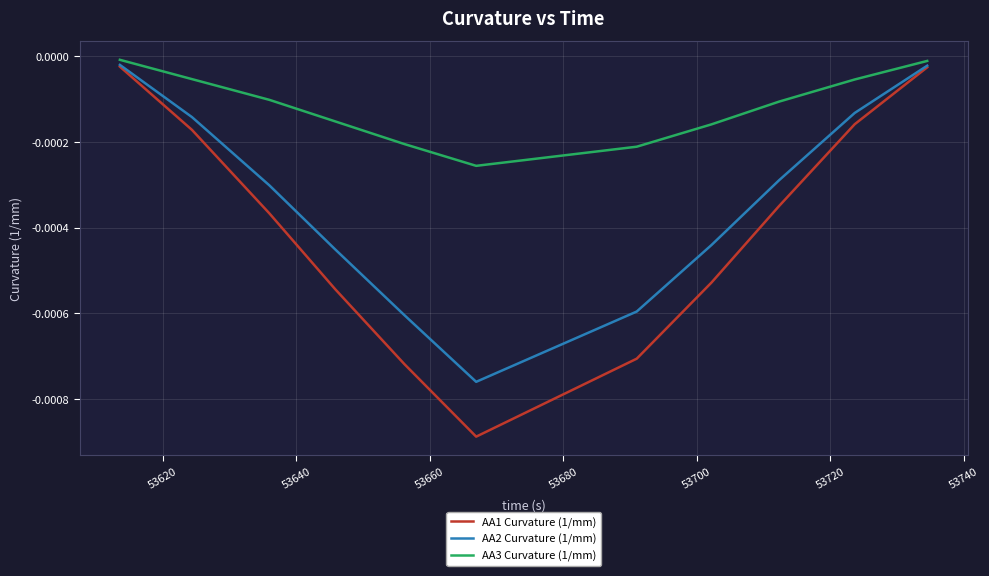

Which series has the widest spread of values?

AA1 Curvature (1/mm)